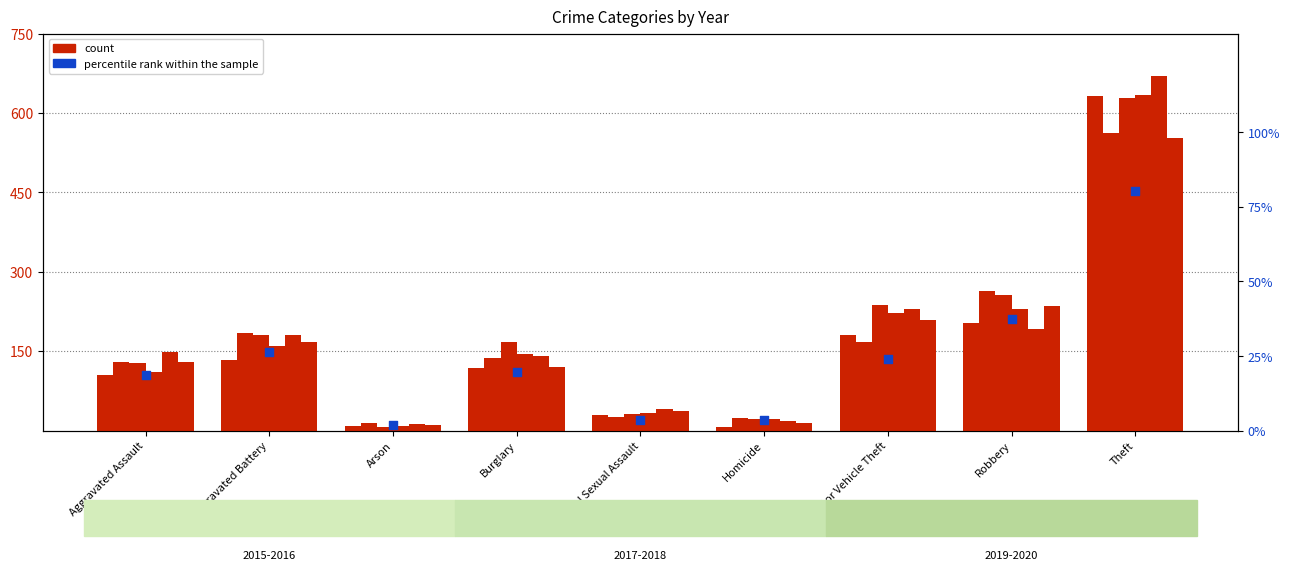

Is the value of percentile rank within the sample at Motor Vehicle Theft greater than the value of count at Motor Vehicle Theft?

No